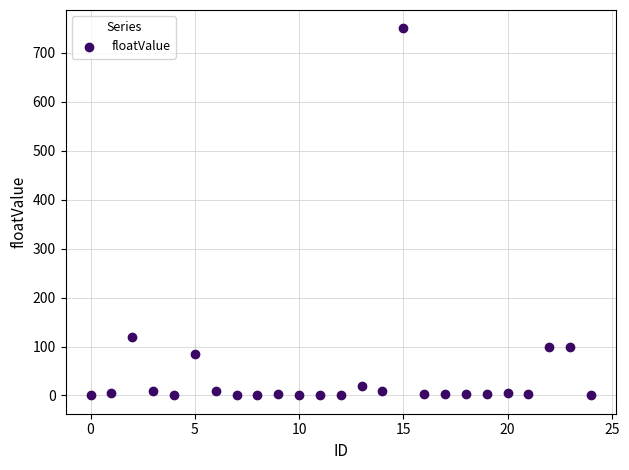

What is the range of Y values (max minus min)?

749.8